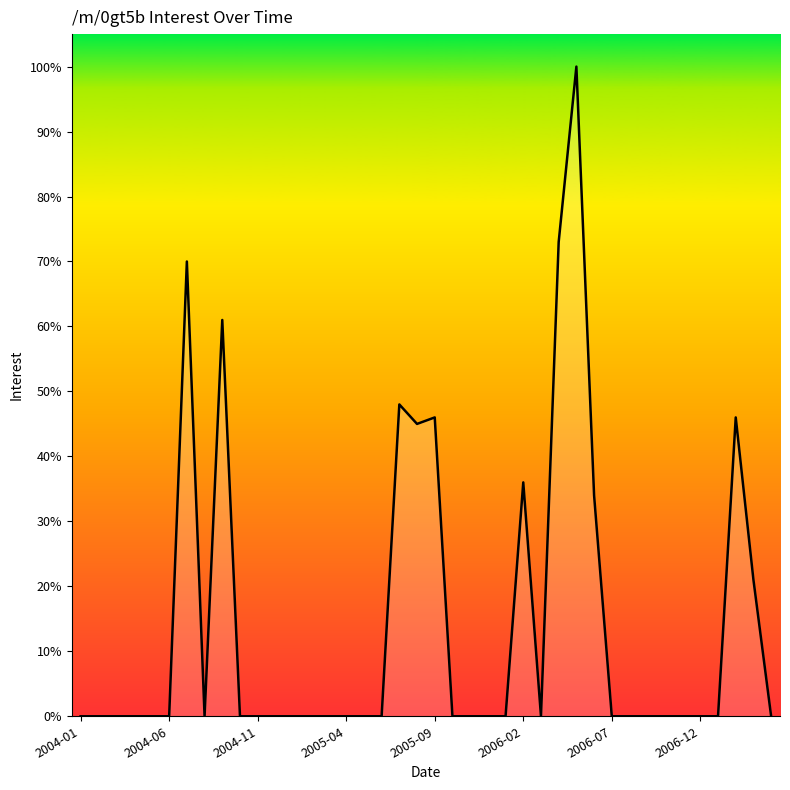

What is the difference between the maximum and minimum values?

100